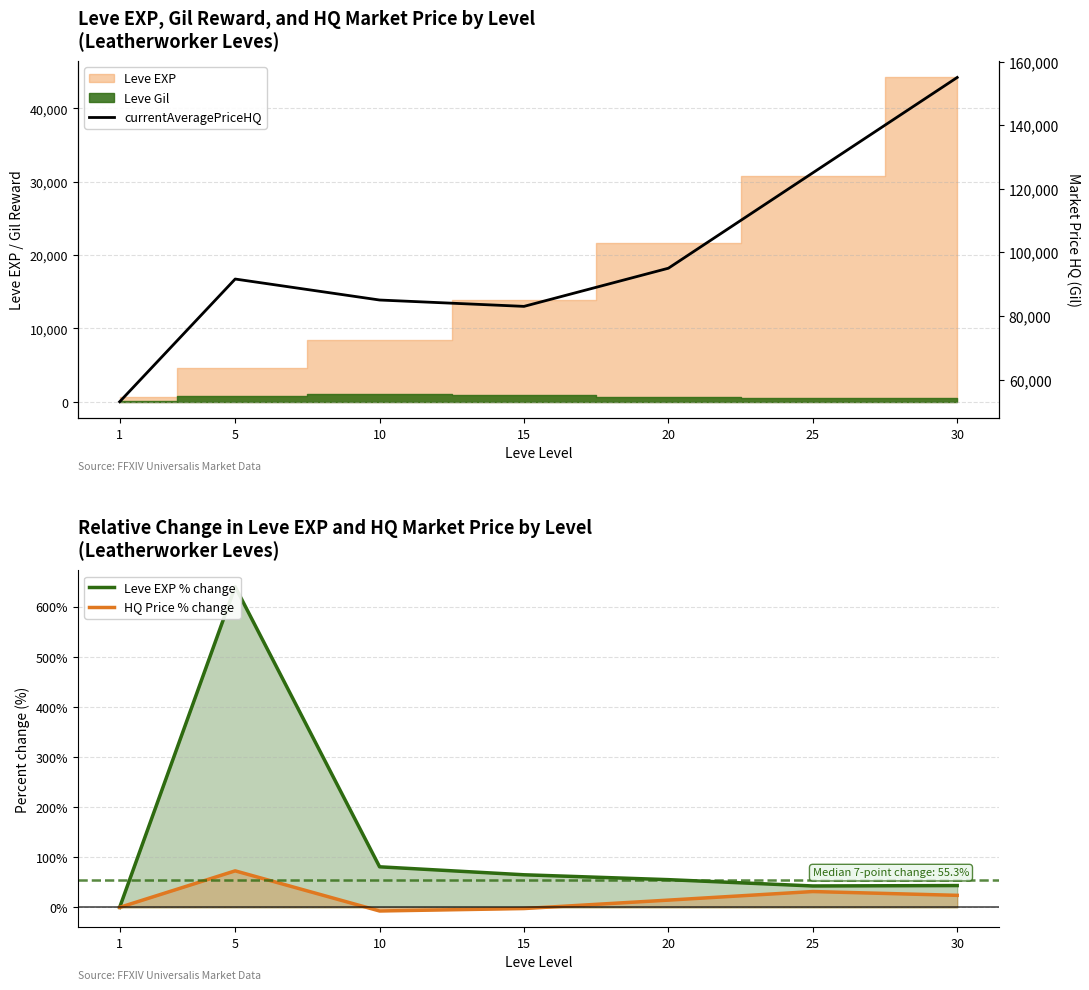

Where does the HQ Price % change series first go above 14?

5